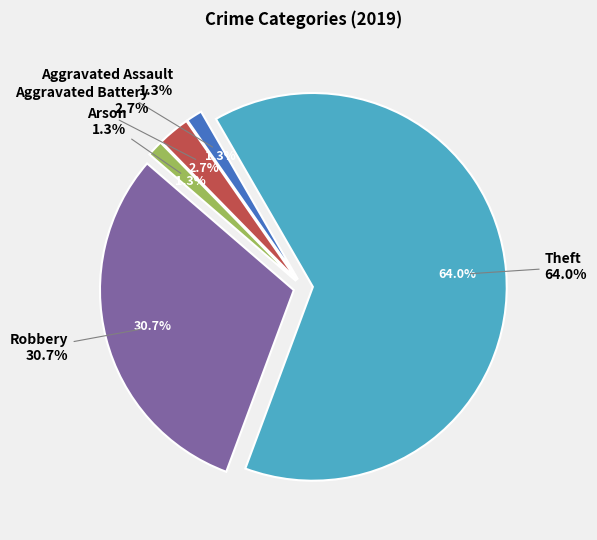

Rank the categories by value from highest to lowest.

Theft, Robbery, Aggravated Battery, Aggravated Assault, Arson